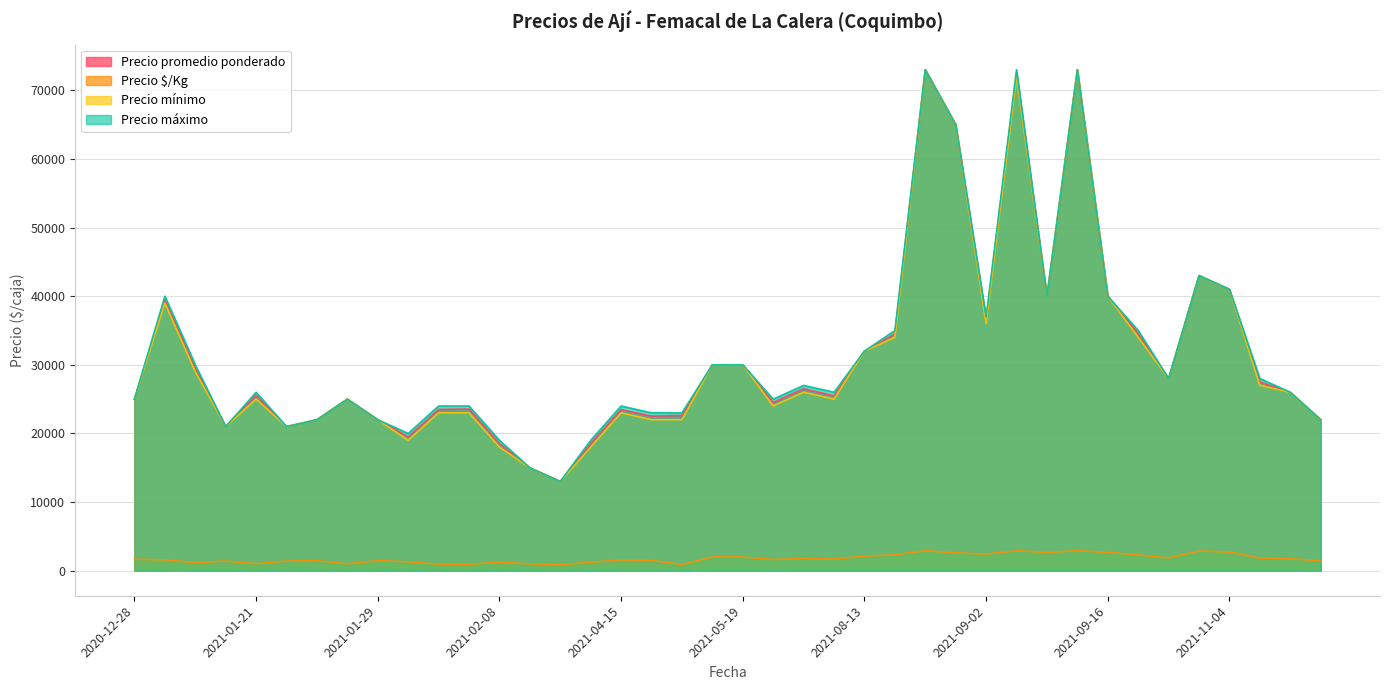

What is the minimum value for Precio máximo?

13000